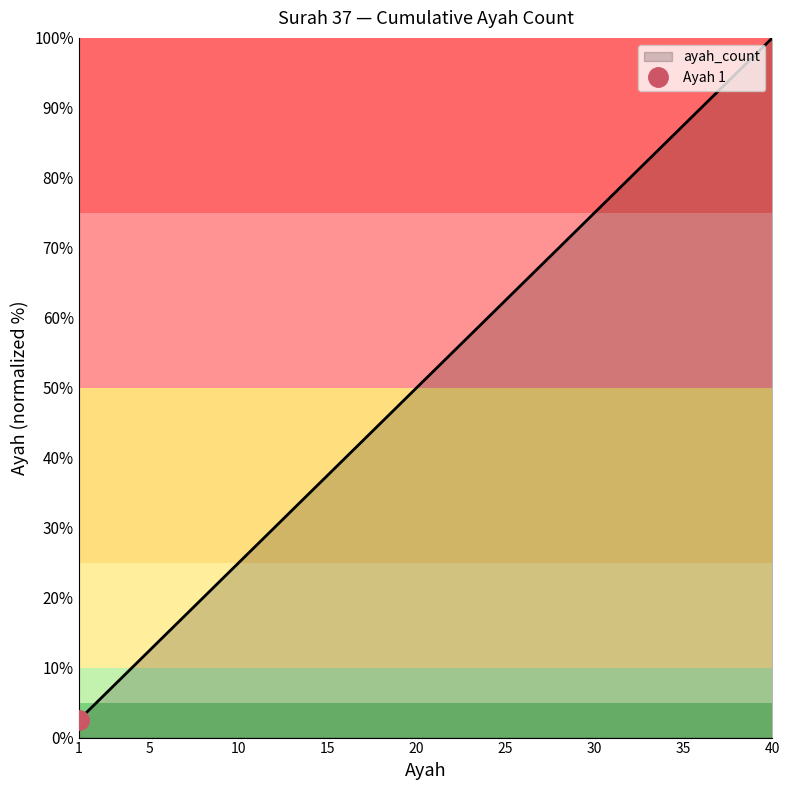

Approximately how many times larger is the value at 33 compared to 13?

2.5